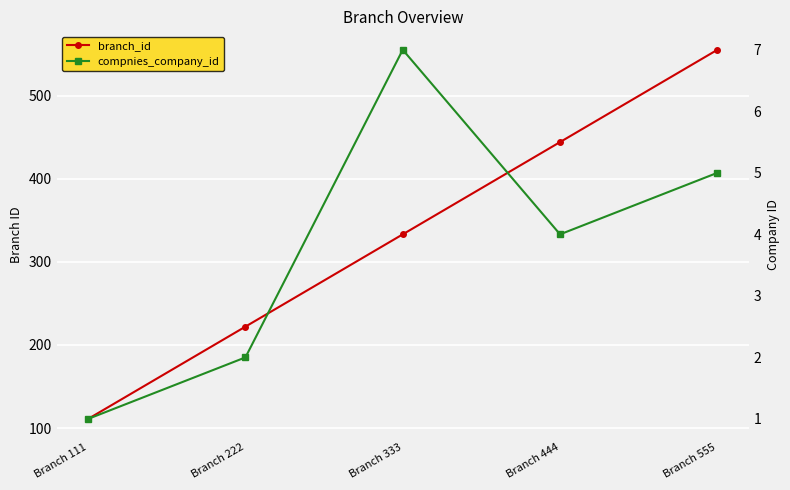

Between Branch 333 and Branch 111, which is larger?

Branch 333